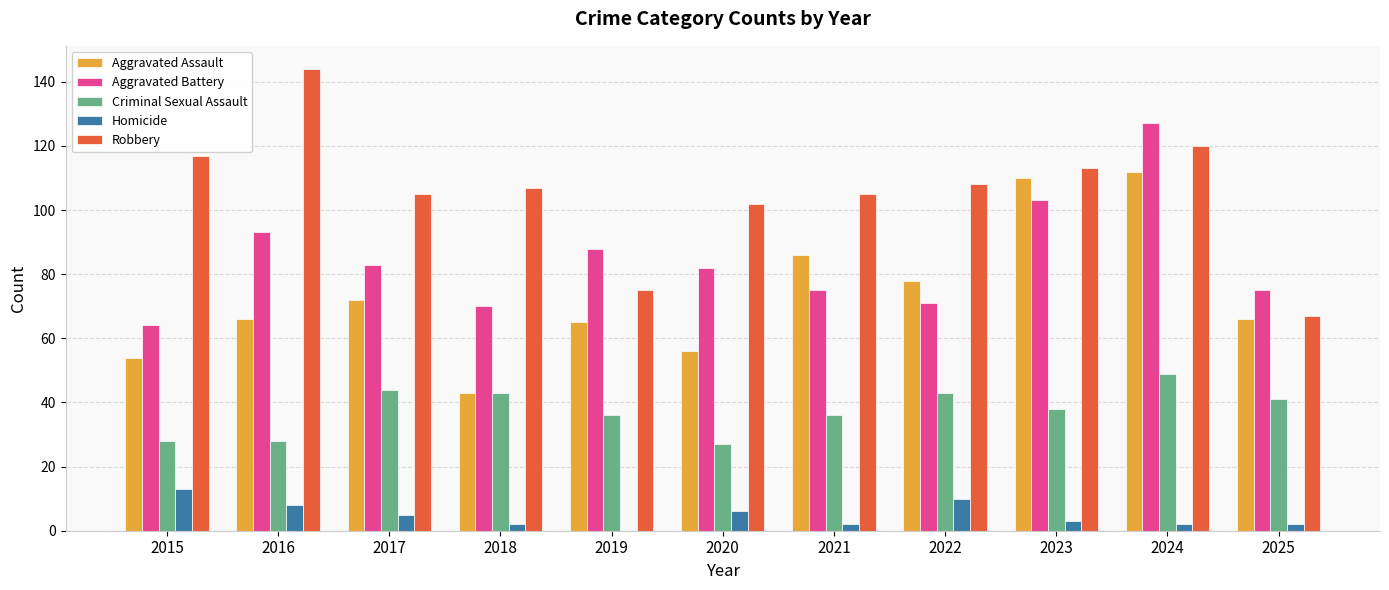

Reading left to right, extract all data points from this chart.

Aggravated Assault: 2015=54	2016=66	2017=72	2018=43	2019=65	2020=56	2021=86	2022=78	2023=110	2024=112	2025=66
Aggravated Battery: 2015=64	2016=93	2017=83	2018=70	2019=88	2020=82	2021=75	2022=71	2023=103	2024=127	2025=75
Criminal Sexual Assault: 2015=28	2016=28	2017=44	2018=43	2019=36	2020=27	2021=36	2022=43	2023=38	2024=49	2025=41
Homicide: 2015=13	2016=8	2017=5	2018=2	2019=0	2020=6	2021=2	2022=10	2023=3	2024=2	2025=2
Robbery: 2015=117	2016=144	2017=105	2018=107	2019=75	2020=102	2021=105	2022=108	2023=113	2024=120	2025=67